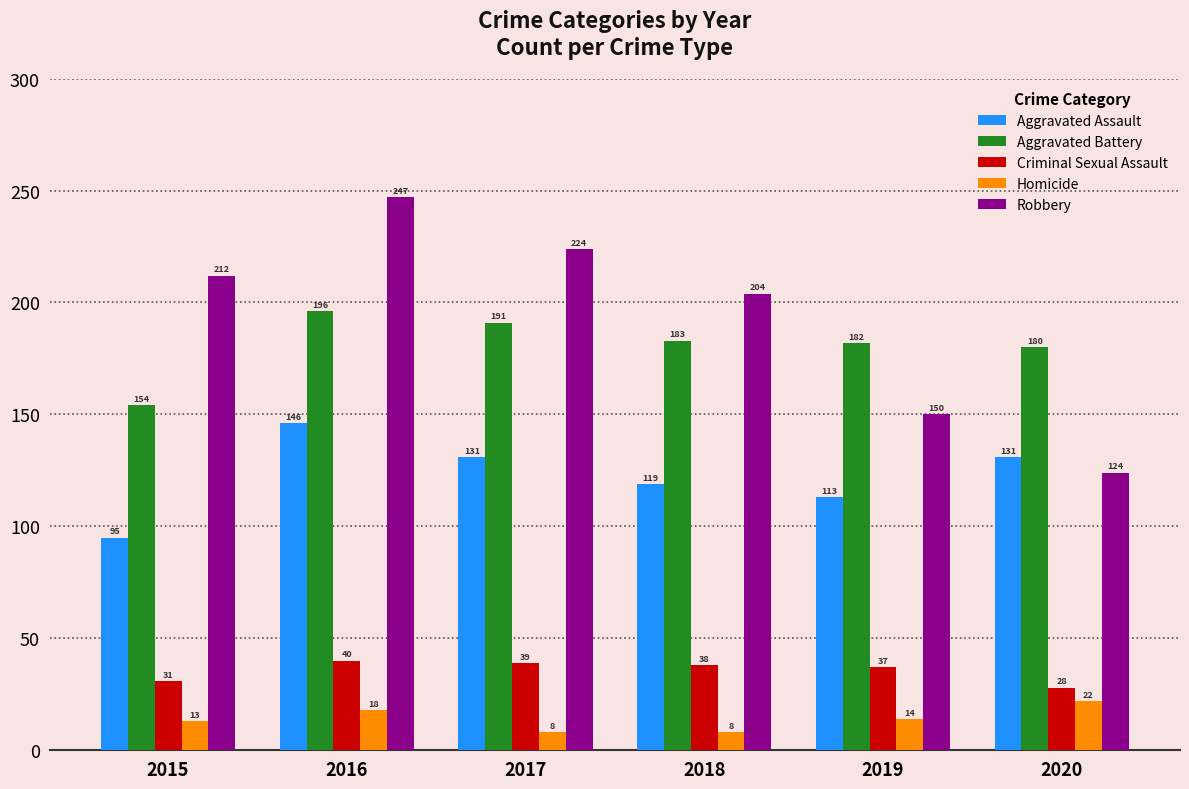

What is the spread (max minus min) of values at 2017?

216